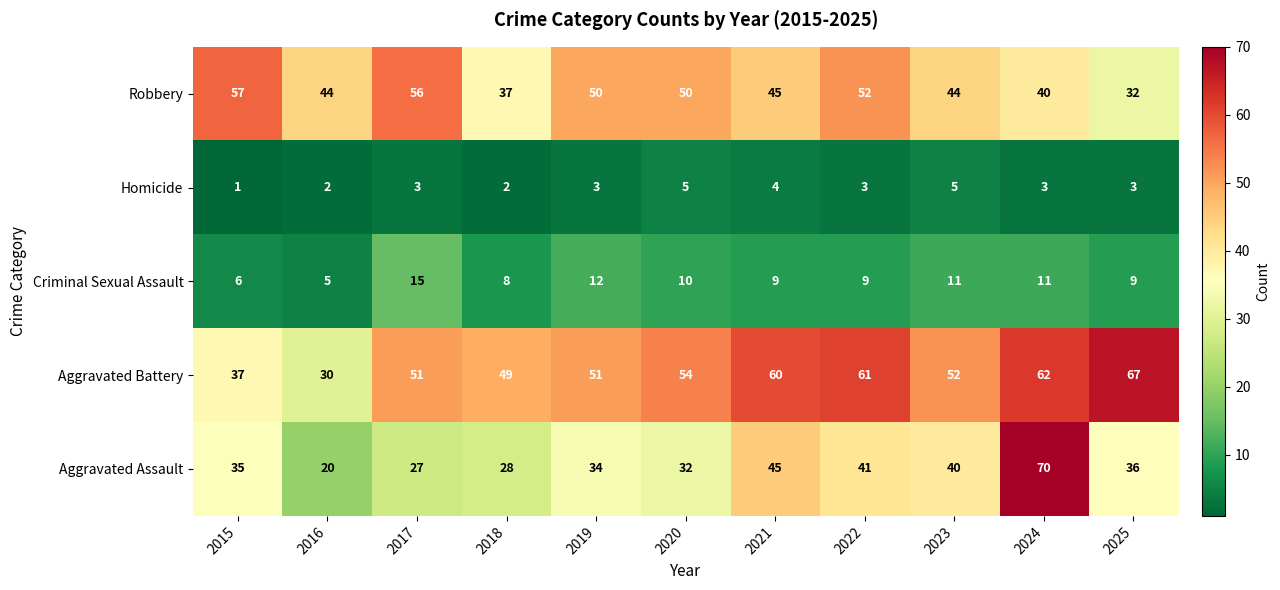

Which label corresponds to the smallest value in the chart?

2015